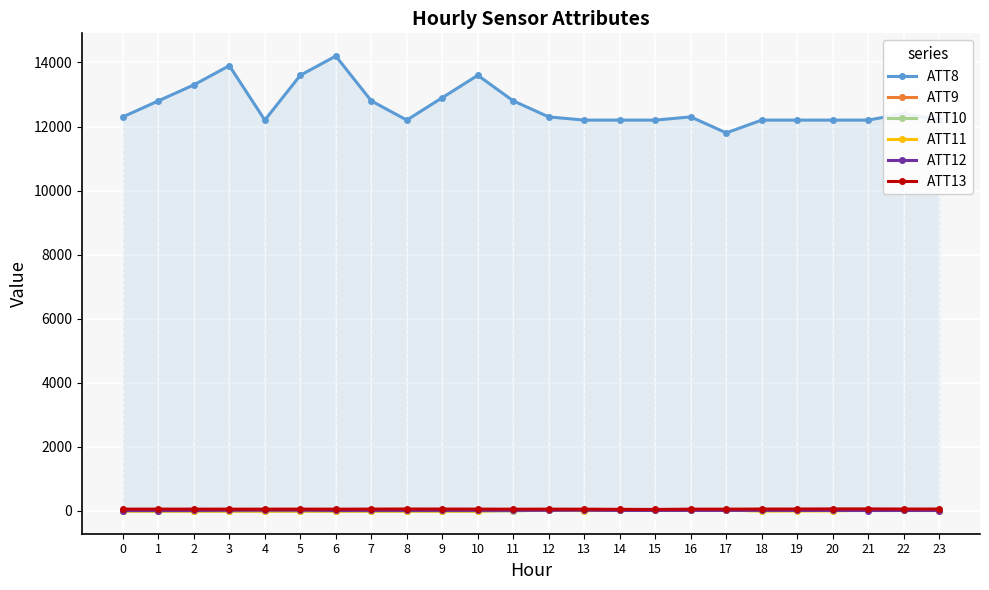

At which category is the sum across all series the highest?

6